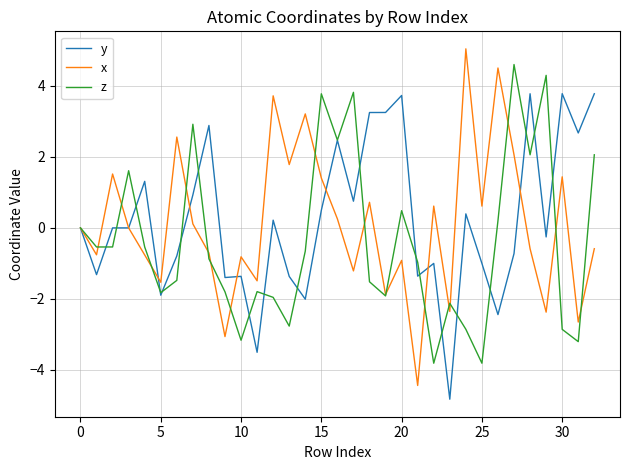

Which series has the largest range (max minus min)?

x